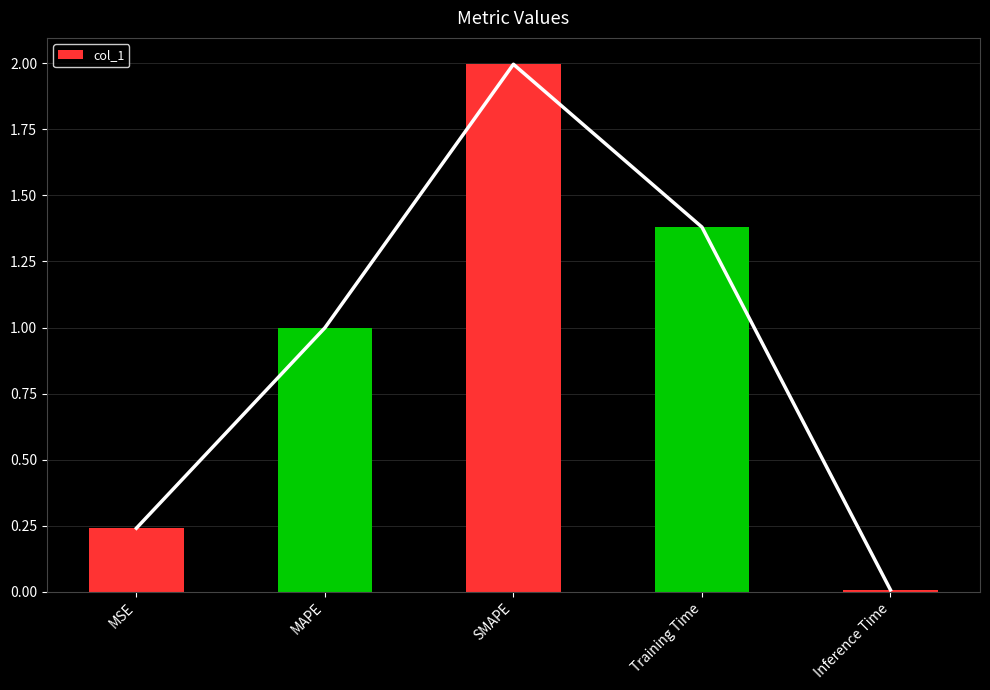

Between MAPE and SMAPE, which is larger?

SMAPE